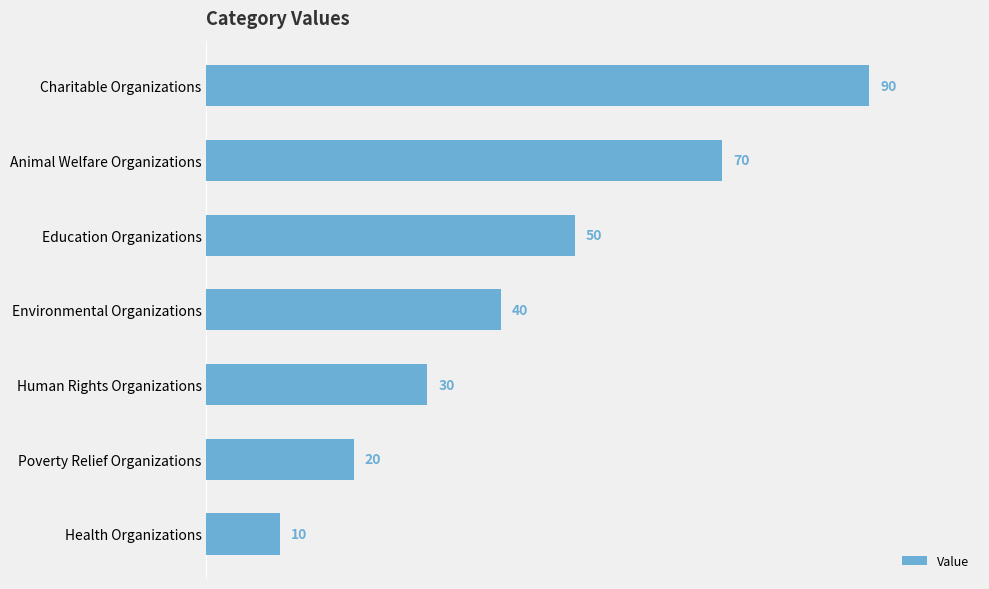

Approximately how many times larger is the value at Environmental Organizations compared to Poverty Relief Organizations?

2.0